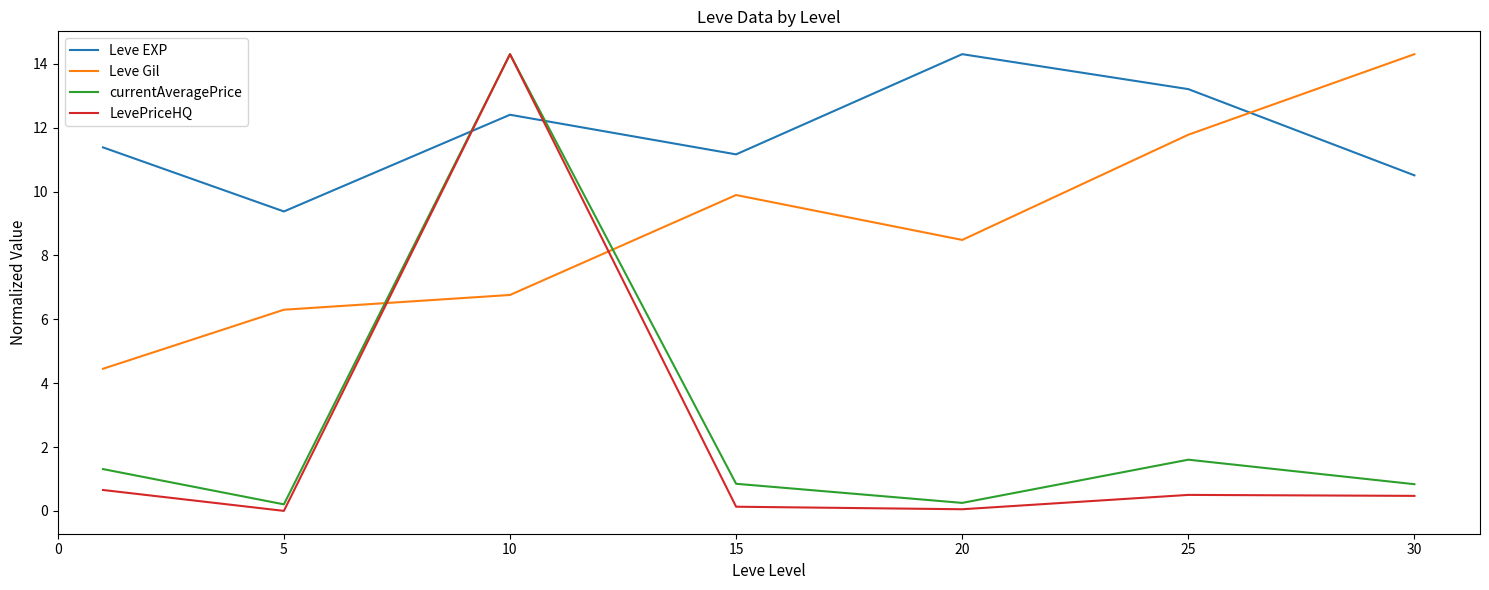

What is the greatest value displayed?

14.3